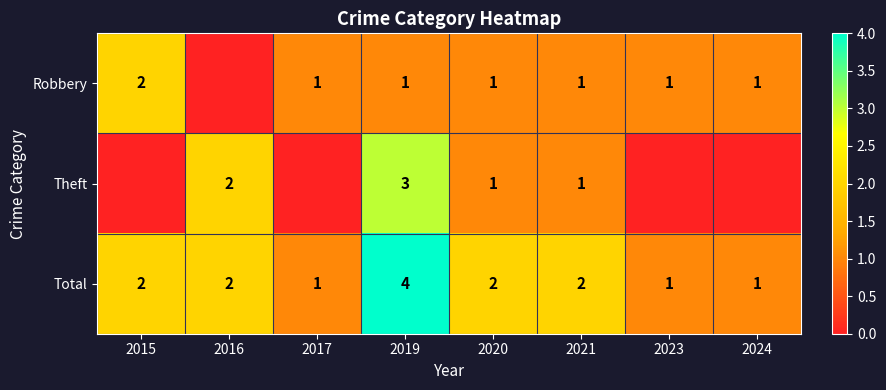

What is the sum of the Robbery values at 2017 and 2015?

3